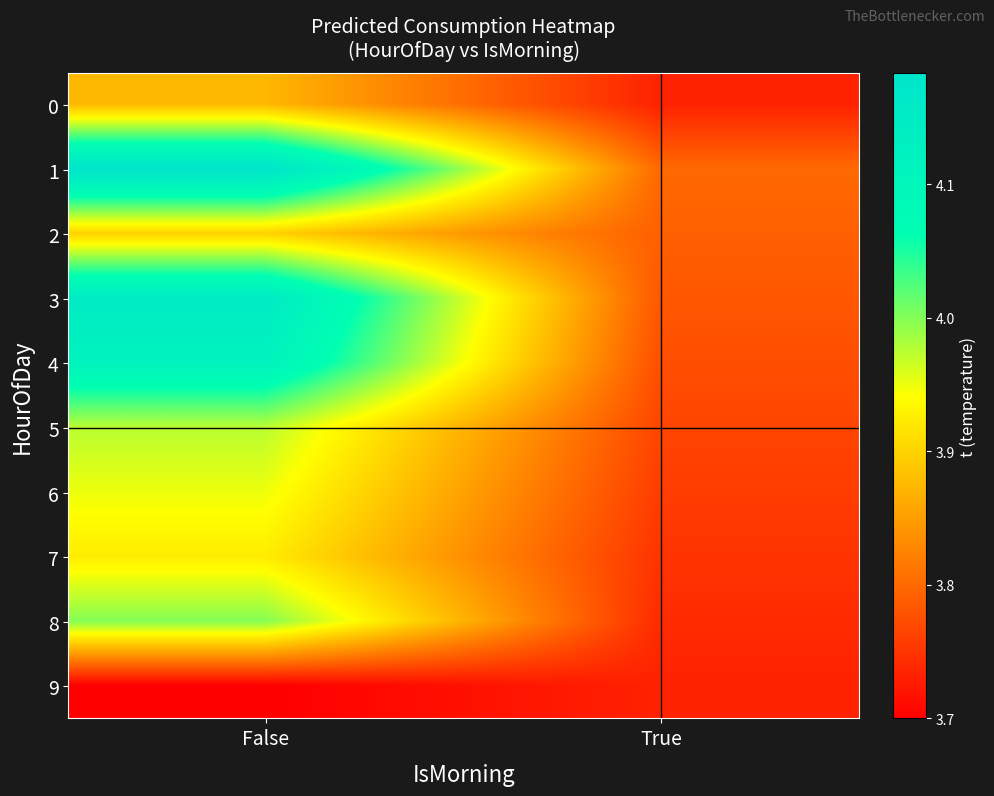

Which label corresponds to the largest value in the chart?

False